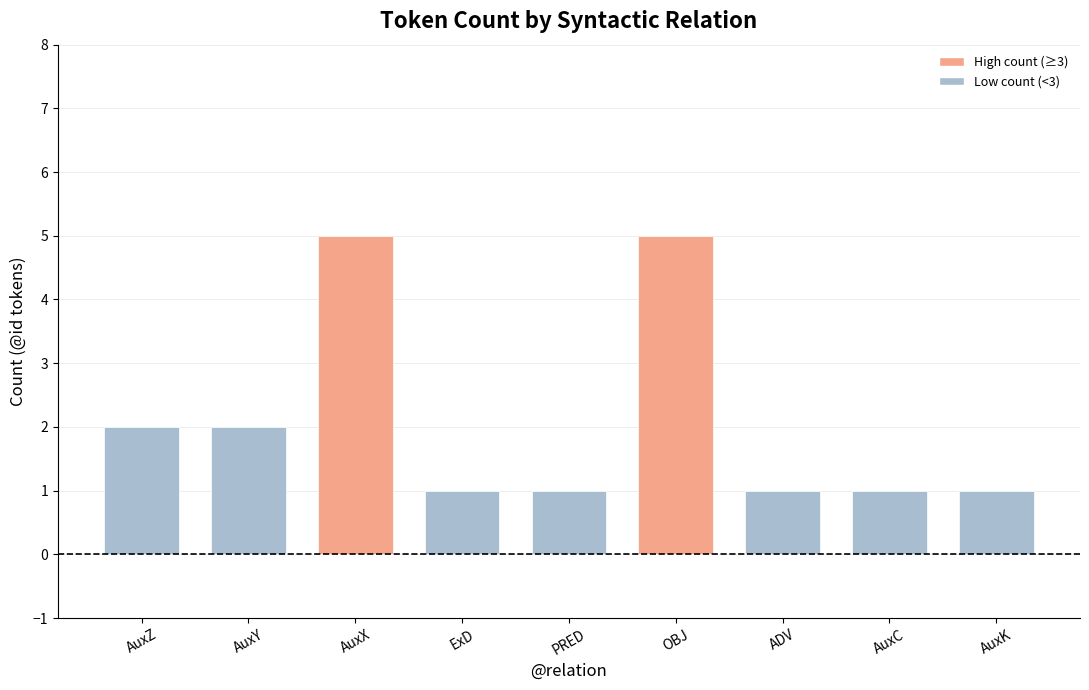

What is the difference between the maximum and second lowest values?

4